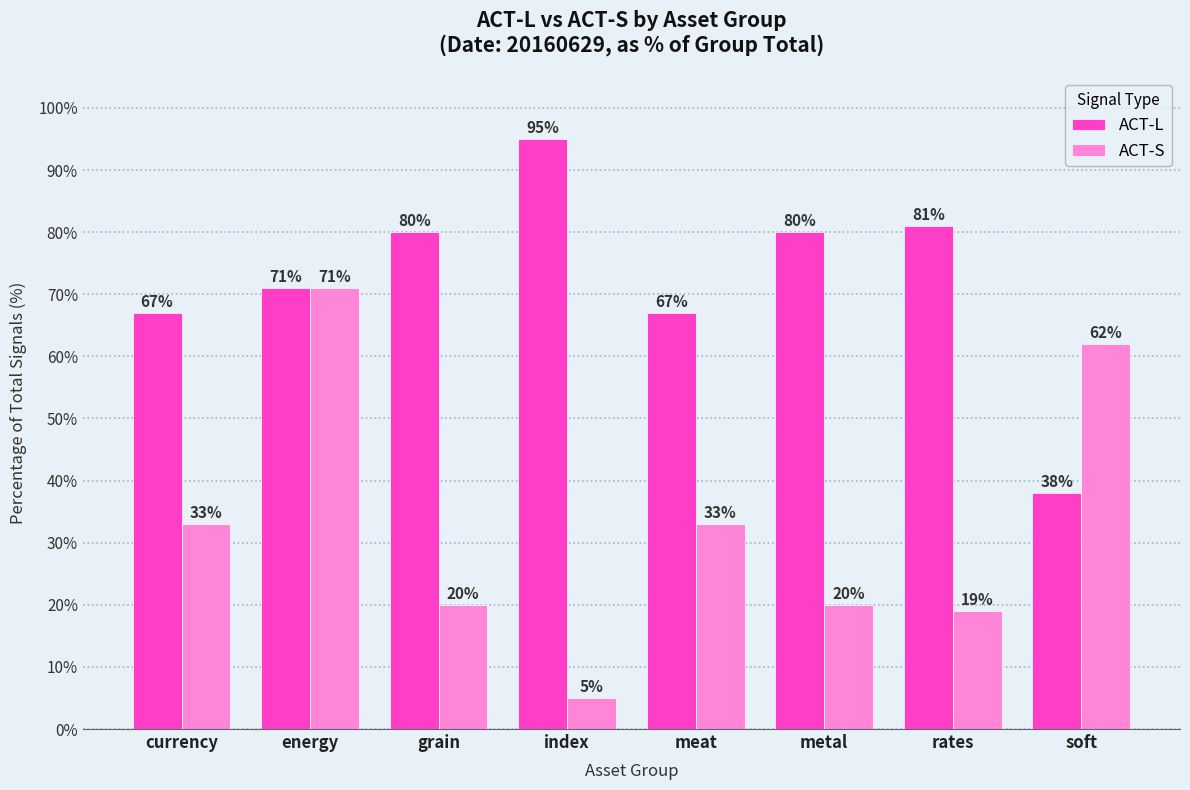

Which series has the largest range (max minus min)?

ACT-S